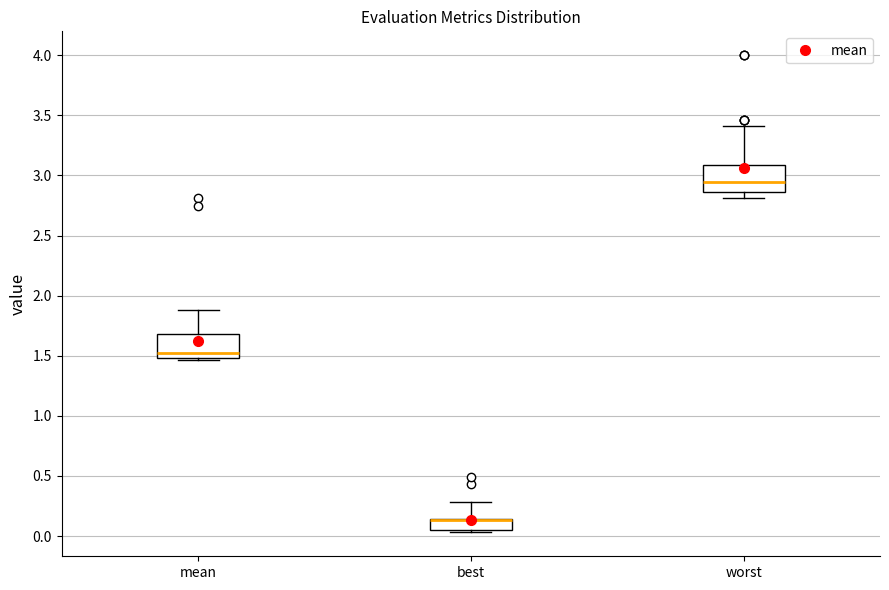

Reading left to right, read every box against the y-axis: the position of its median line, the range the box covers, and the ends of its whiskers. The values are not printed on the chart, so give them approximately, as read against the axis.

mean: median 1.50 (just above the box's lower edge), box 1.50 to 1.70, whiskers 1.45 to 1.90
best: median 0.15 (drawn on the box's upper edge), box 0.05 to 0.15, whiskers 0.05 (just below the box's lower edge) to 0.30
worst: median 2.95, box 2.85 to 3.10, whiskers 2.80 to 3.40